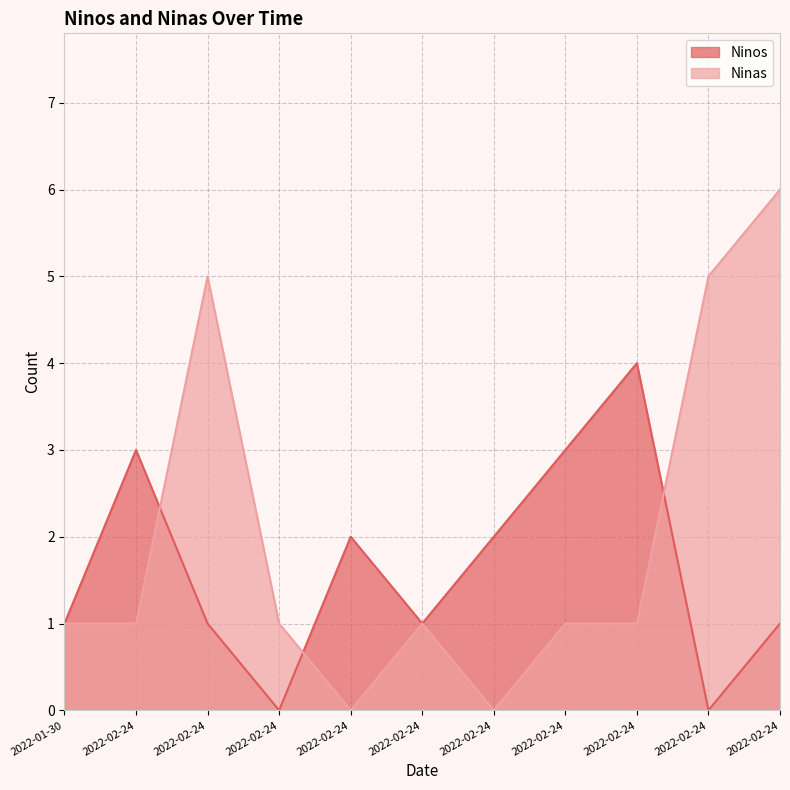

Reading left to right, transcribe all the data shown in this chart.

Ninos: 1	3	1	0	2	1	2	3	4	0	1
Ninas: 1	1	5	1	0	1	0	1	1	5	6